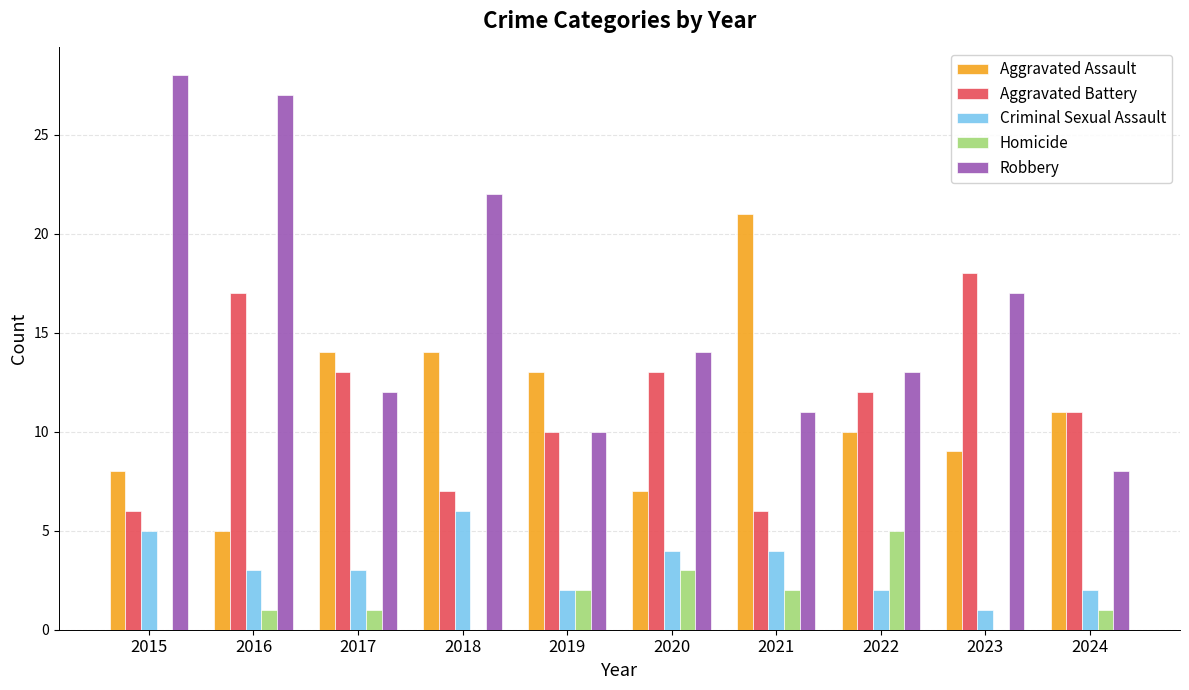

How many groups of bars are there?

10